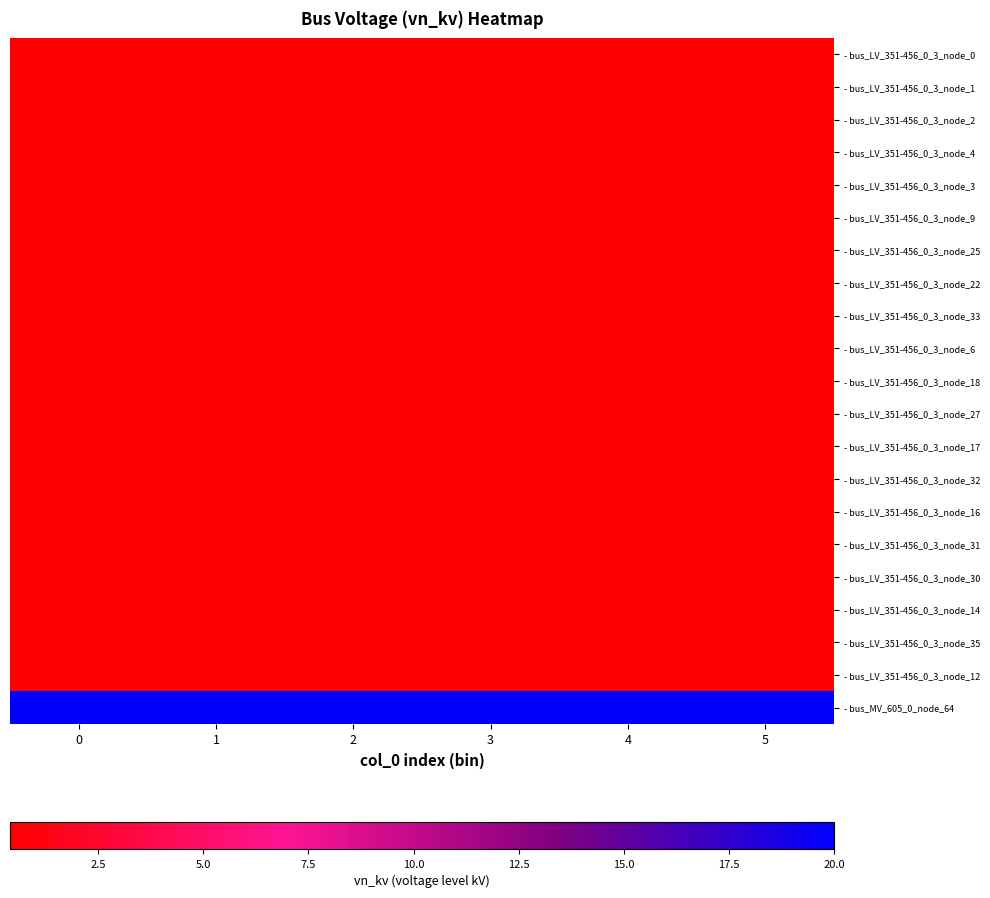

Reading left to right, extract all data points from this chart.

- bus_LV_351-456_0_3_node_0: 0=0.4	1=0.4	2=0.4	3=0.4	4=0.4	5=0.4
- bus_LV_351-456_0_3_node_1: 0=0.4	1=0.4	2=0.4	3=0.4	4=0.4	5=0.4
- bus_LV_351-456_0_3_node_2: 0=0.4	1=0.4	2=0.4	3=0.4	4=0.4	5=0.4
- bus_LV_351-456_0_3_node_4: 0=0.4	1=0.4	2=0.4	3=0.4	4=0.4	5=0.4
- bus_LV_351-456_0_3_node_3: 0=0.4	1=0.4	2=0.4	3=0.4	4=0.4	5=0.4
- bus_LV_351-456_0_3_node_9: 0=0.4	1=0.4	2=0.4	3=0.4	4=0.4	5=0.4
- bus_LV_351-456_0_3_node_25: 0=0.4	1=0.4	2=0.4	3=0.4	4=0.4	5=0.4
- bus_LV_351-456_0_3_node_22: 0=0.4	1=0.4	2=0.4	3=0.4	4=0.4	5=0.4
- bus_LV_351-456_0_3_node_33: 0=0.4	1=0.4	2=0.4	3=0.4	4=0.4	5=0.4
- bus_LV_351-456_0_3_node_6: 0=0.4	1=0.4	2=0.4	3=0.4	4=0.4	5=0.4
- bus_LV_351-456_0_3_node_18: 0=0.4	1=0.4	2=0.4	3=0.4	4=0.4	5=0.4
- bus_LV_351-456_0_3_node_27: 0=0.4	1=0.4	2=0.4	3=0.4	4=0.4	5=0.4
- bus_LV_351-456_0_3_node_17: 0=0.4	1=0.4	2=0.4	3=0.4	4=0.4	5=0.4
- bus_LV_351-456_0_3_node_32: 0=0.4	1=0.4	2=0.4	3=0.4	4=0.4	5=0.4
- bus_LV_351-456_0_3_node_16: 0=0.4	1=0.4	2=0.4	3=0.4	4=0.4	5=0.4
- bus_LV_351-456_0_3_node_31: 0=0.4	1=0.4	2=0.4	3=0.4	4=0.4	5=0.4
- bus_LV_351-456_0_3_node_30: 0=0.4	1=0.4	2=0.4	3=0.4	4=0.4	5=0.4
- bus_LV_351-456_0_3_node_14: 0=0.4	1=0.4	2=0.4	3=0.4	4=0.4	5=0.4
- bus_LV_351-456_0_3_node_35: 0=0.4	1=0.4	2=0.4	3=0.4	4=0.4	5=0.4
- bus_LV_351-456_0_3_node_12: 0=0.4	1=0.4	2=0.4	3=0.4	4=0.4	5=0.4
- bus_MV_605_0_node_64: 0=20.0	1=20.0	2=20.0	3=20.0	4=20.0	5=20.0